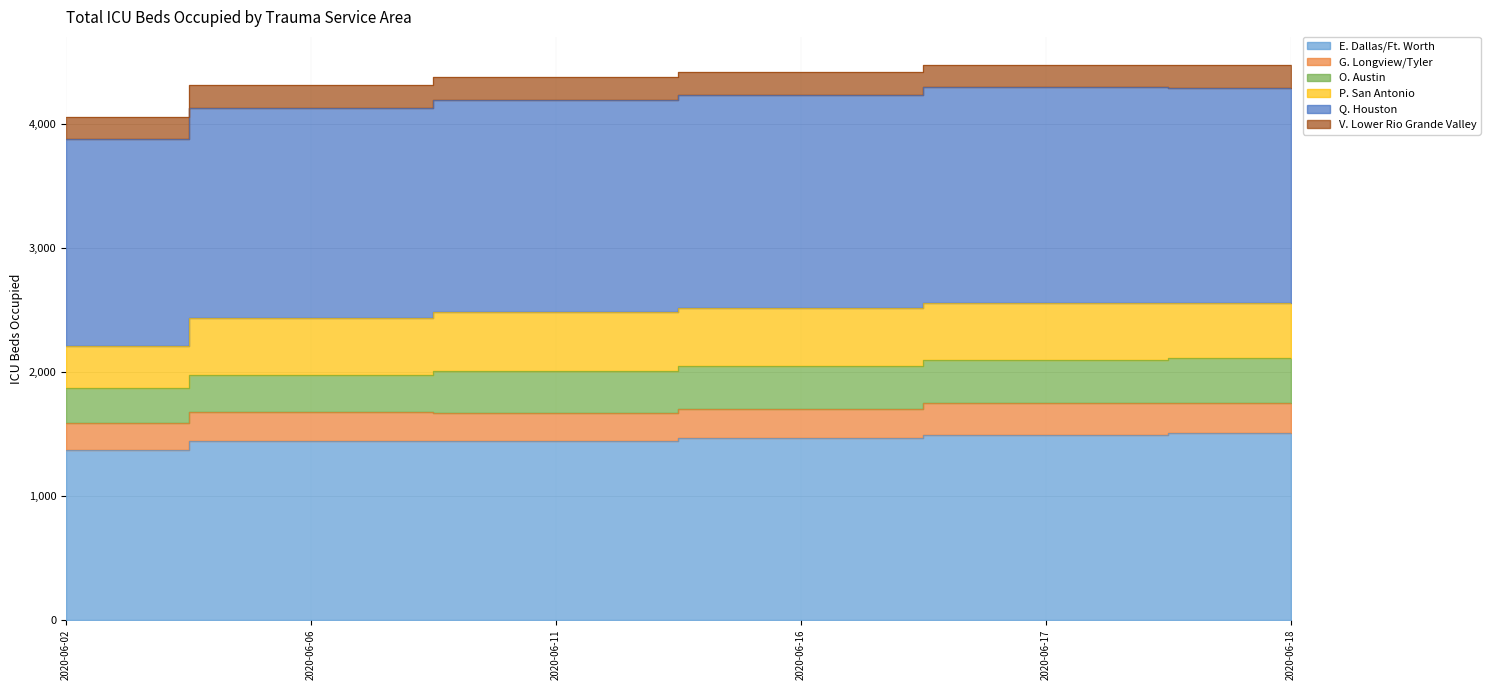

What is the difference between the maximum and minimum values in the E. Dallas/Ft. Worth series?

142